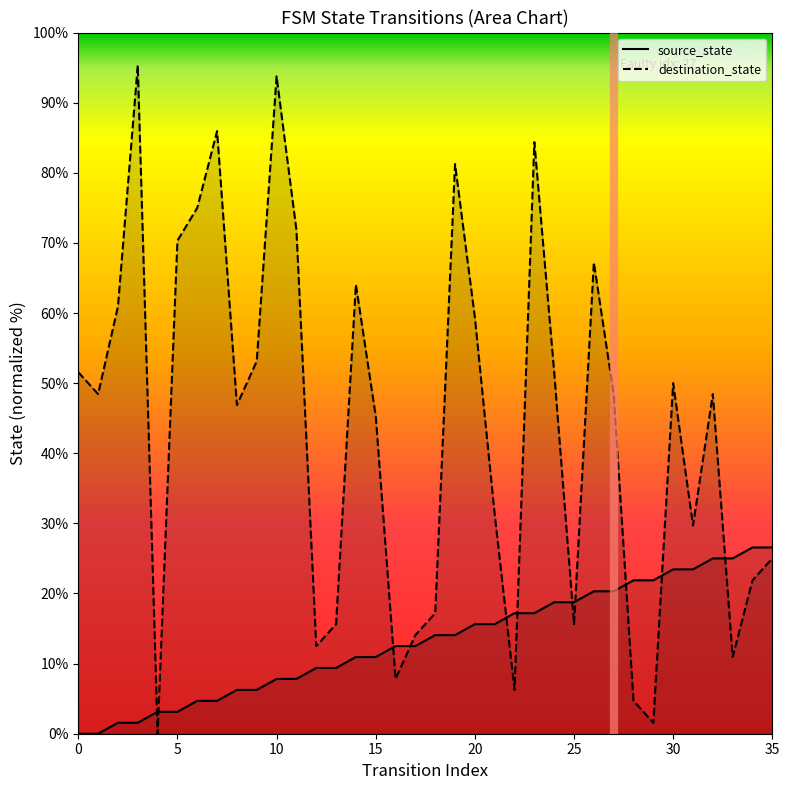

At which category is the sum across all series the highest?

10